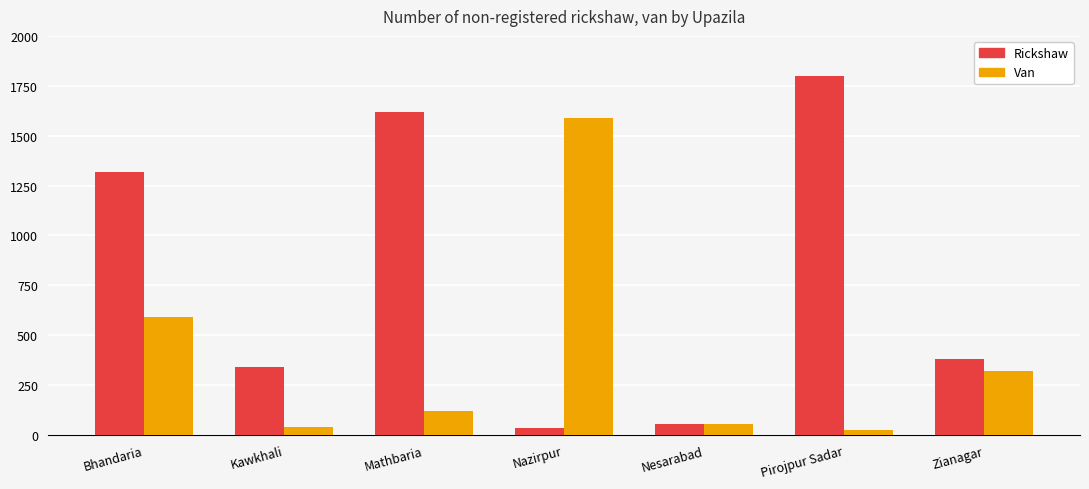

At which label does Rickshaw reach its minimum?

Nazirpur